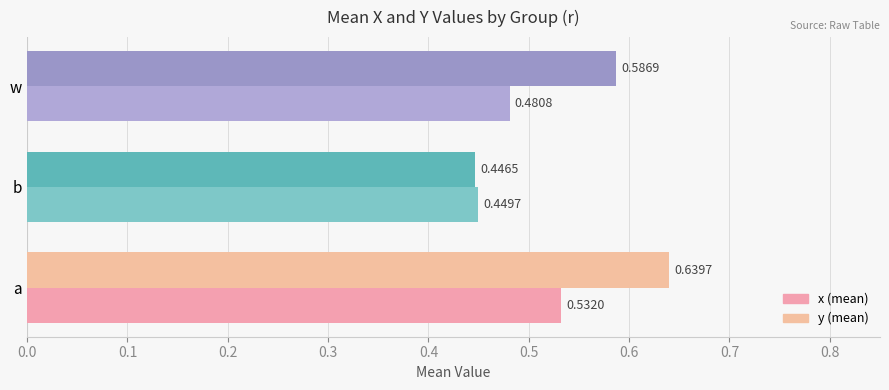

How many data points does each series have?

3